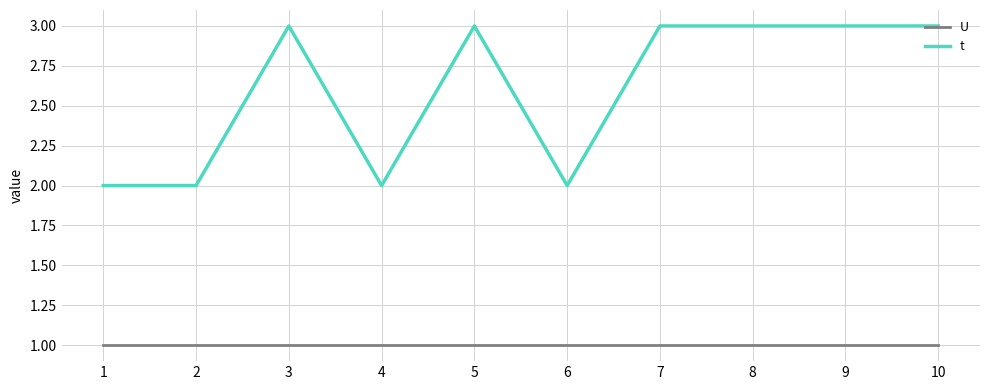

Is the value of t at 1 greater than the value of U at 8?

Yes